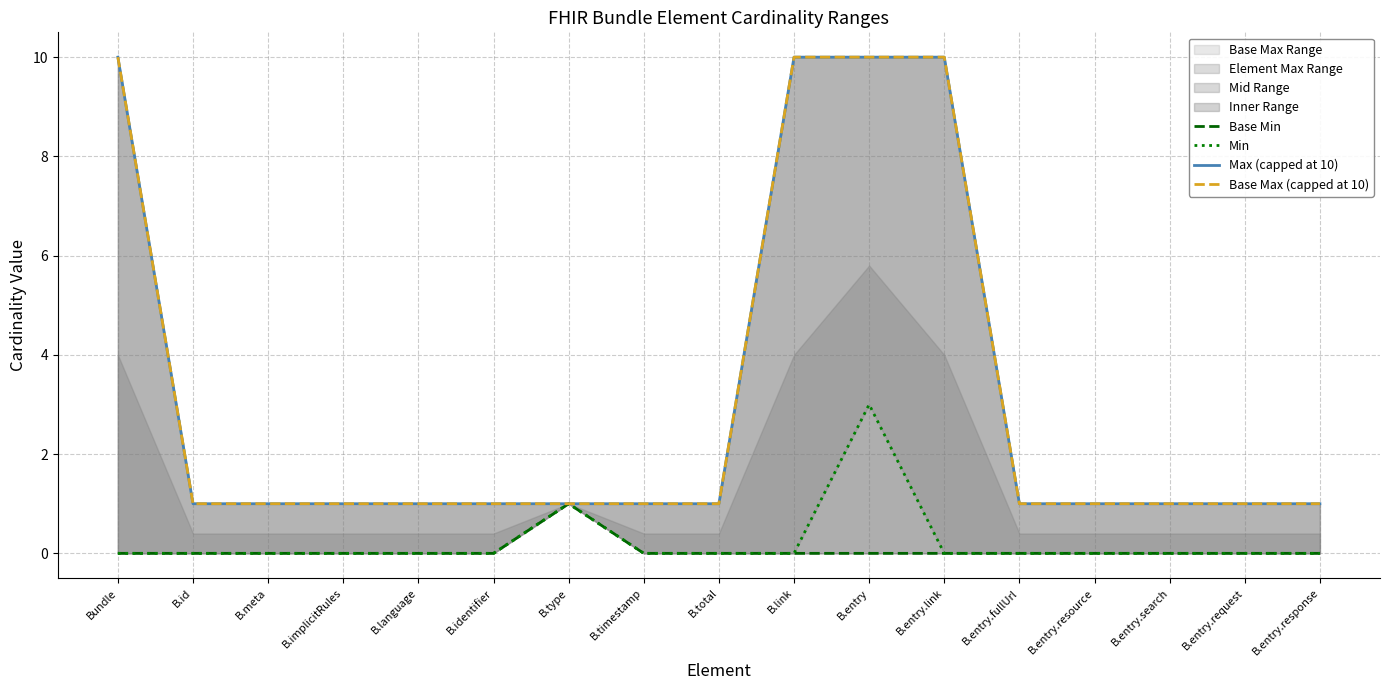

At which category does the chart reach its minimum across all series?

Bundle